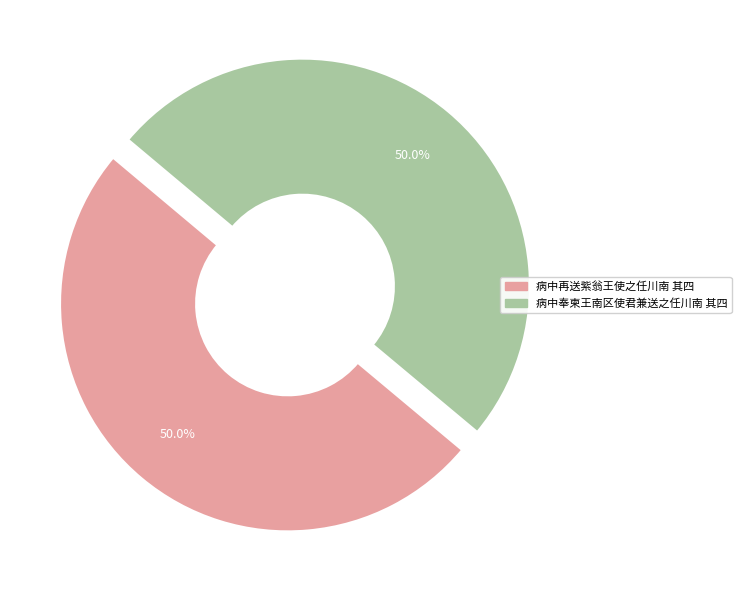

How much of the chart is everything except 病中奉柬王南区使君兼送之任川南 其四?

50.0%